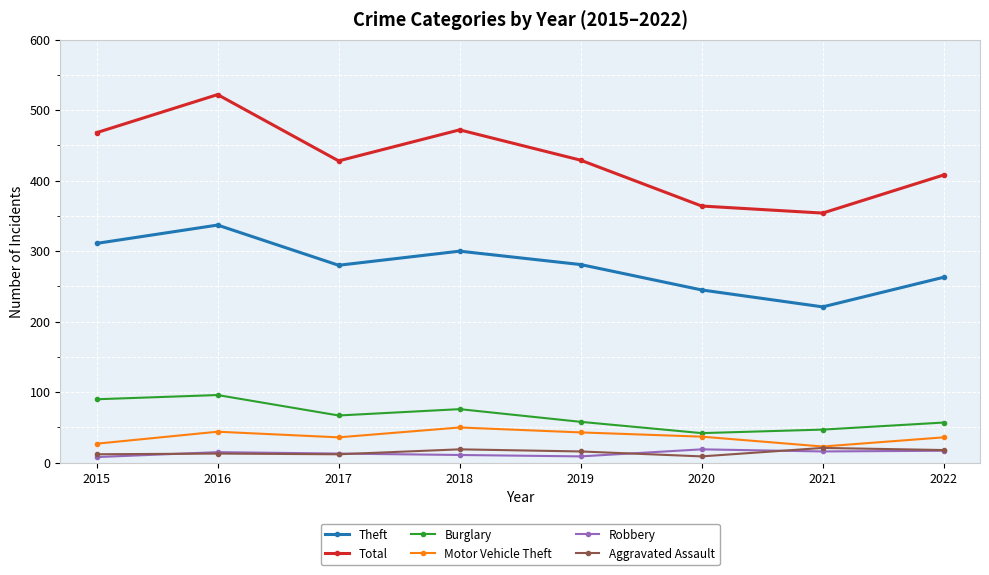

What is the difference between the second highest and second lowest values in the Theft series?

66